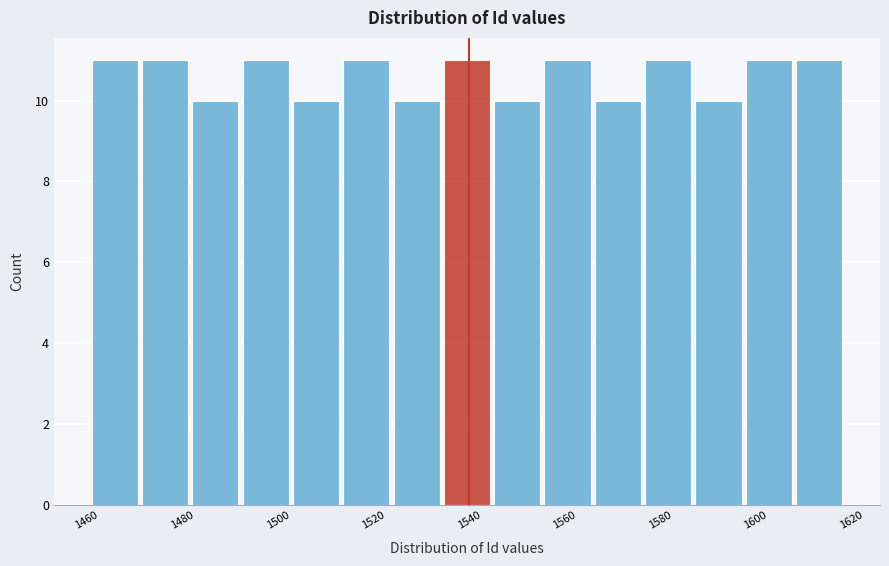

Reading left to right, list every bar in this chart as the range it spans on the x-axis followed by its height. Neither the bar edges nor the heights are printed on the chart, so give them approximately, as read against the axes.

1462 to 1472: 11
1472 to 1482: 11
1482 to 1492: 10
1492 to 1504: 11
1504 to 1514: 10
1514 to 1524: 11
1524 to 1534: 10
1534 to 1546: 11
1546 to 1556: 10
1556 to 1566: 11
1566 to 1576: 10
1576 to 1588: 11
1588 to 1598: 10
1598 to 1608: 11
1608 to 1620: 11